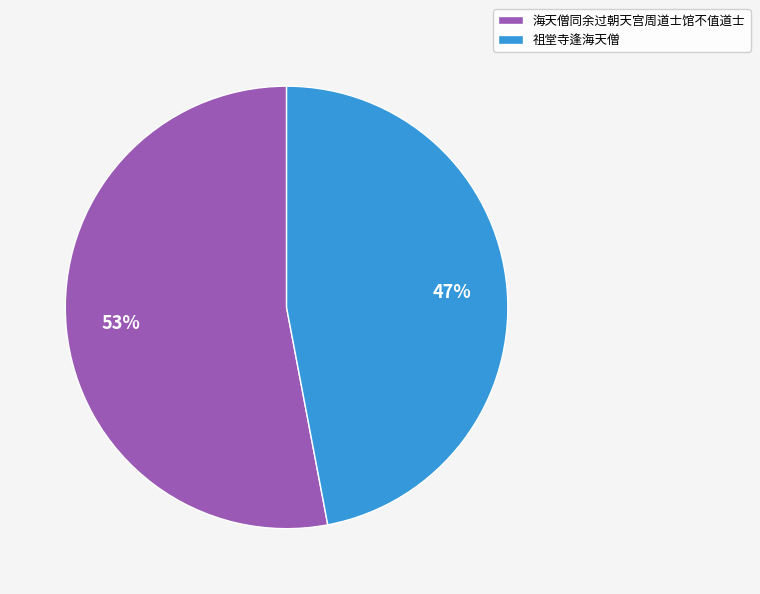

To the nearest percent, what portion does 祖堂寺逢海天僧 represent?

47%